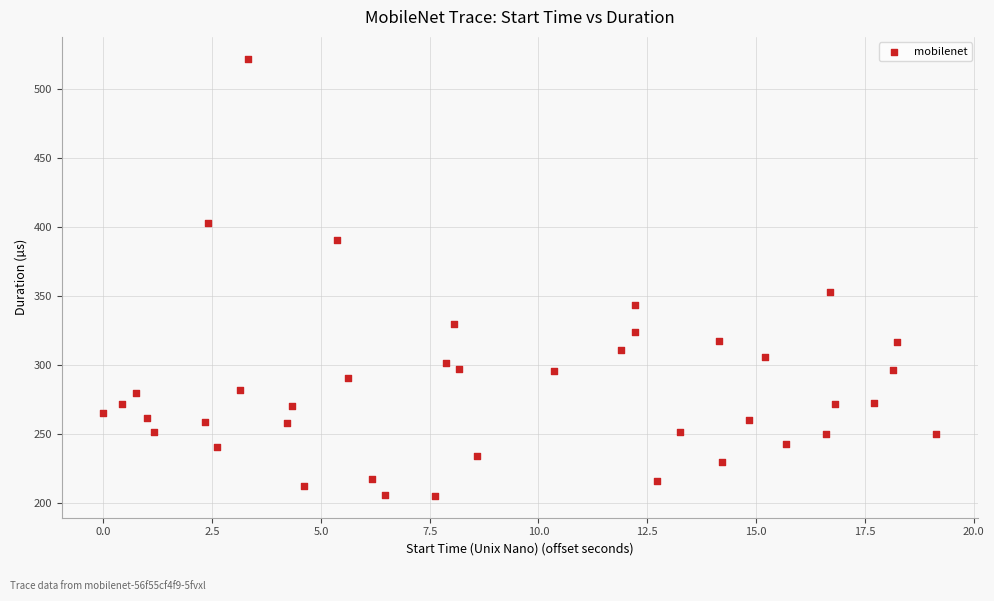

What is the range of X values (max minus min)?

19.1